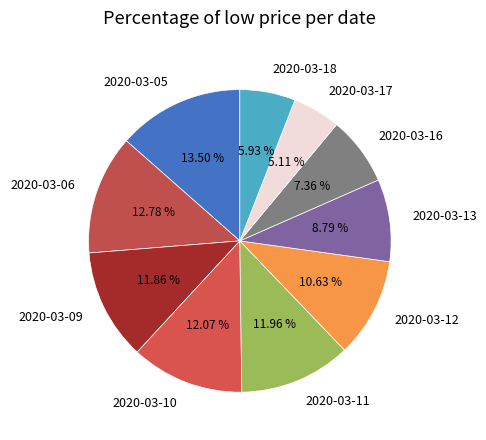

Is there any slice that represents more than half of the pie?

No